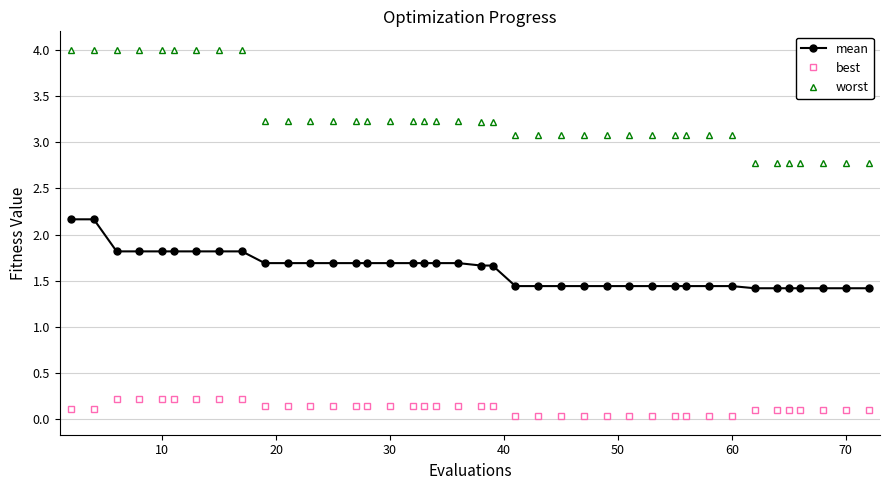

Rank the series by their maximum value, from lowest to highest.

best, mean, worst